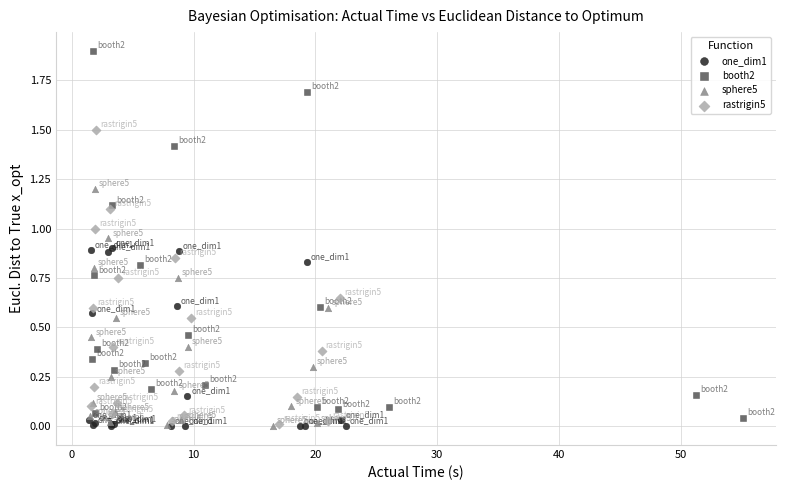

Which series has the largest Y range (max minus min)?

booth2